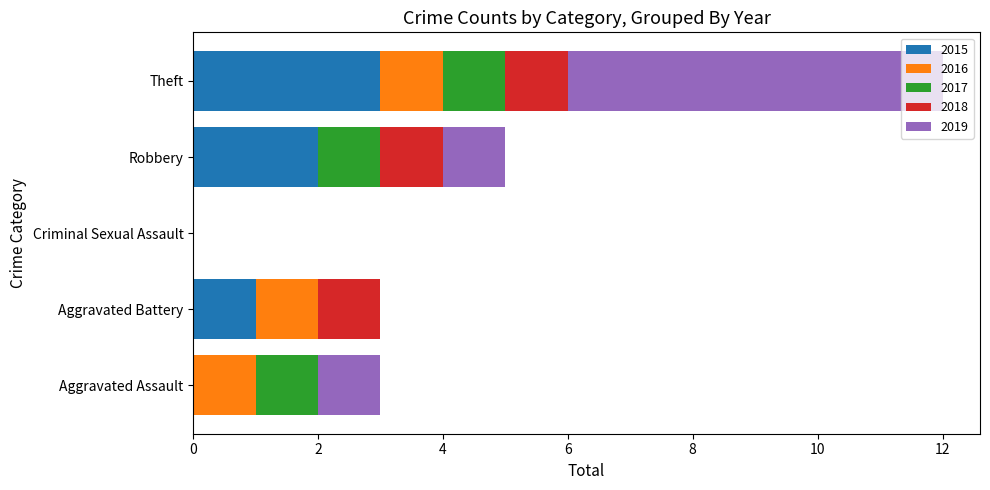

True or false: 2015 has a value of 2 at Robbery.

True